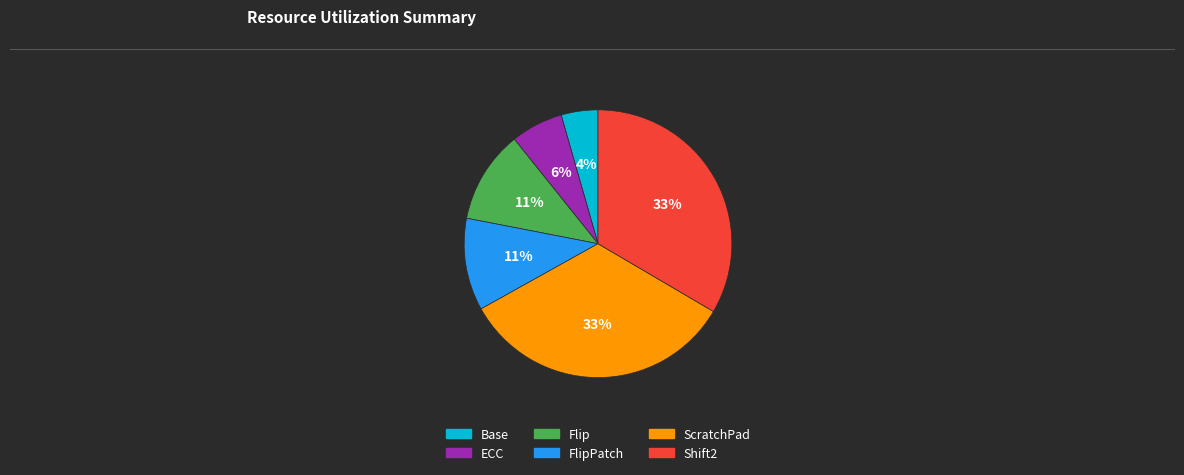

Is there any slice that represents more than half of the pie?

No